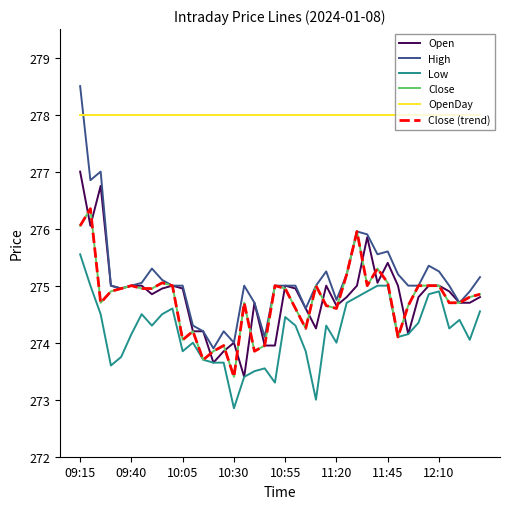

True or false: Low and High intersect in this chart.

False